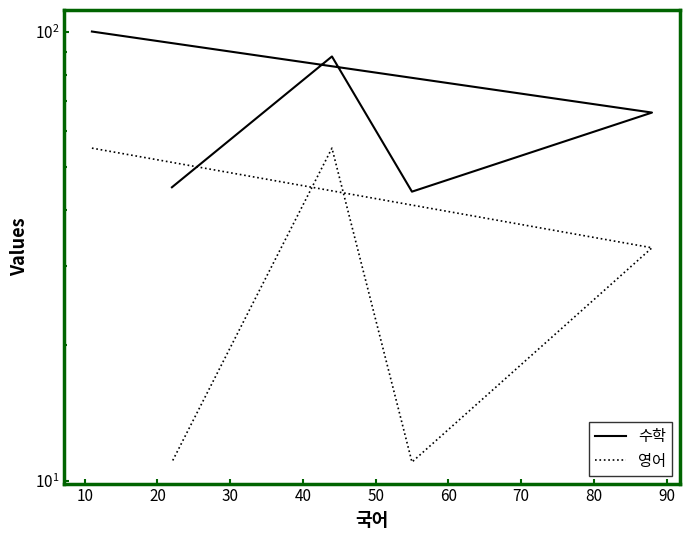

True or false: 영어 has more than 0 interior local peaks.

True